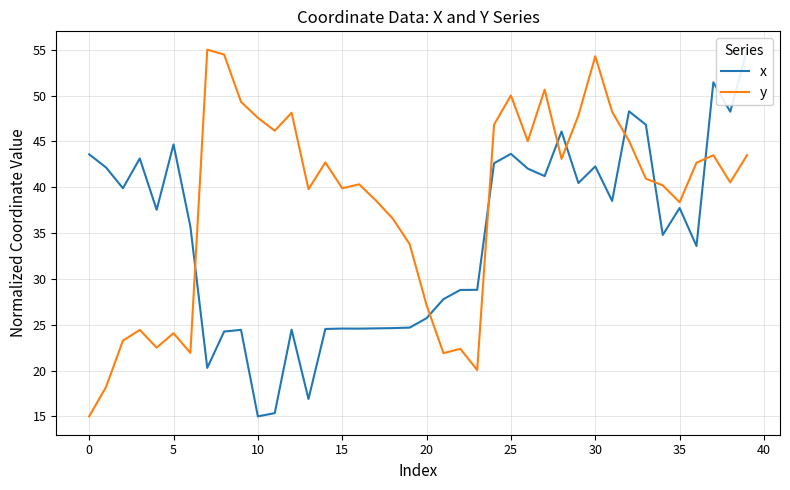

What is the approximate value of x at 22?

28.8